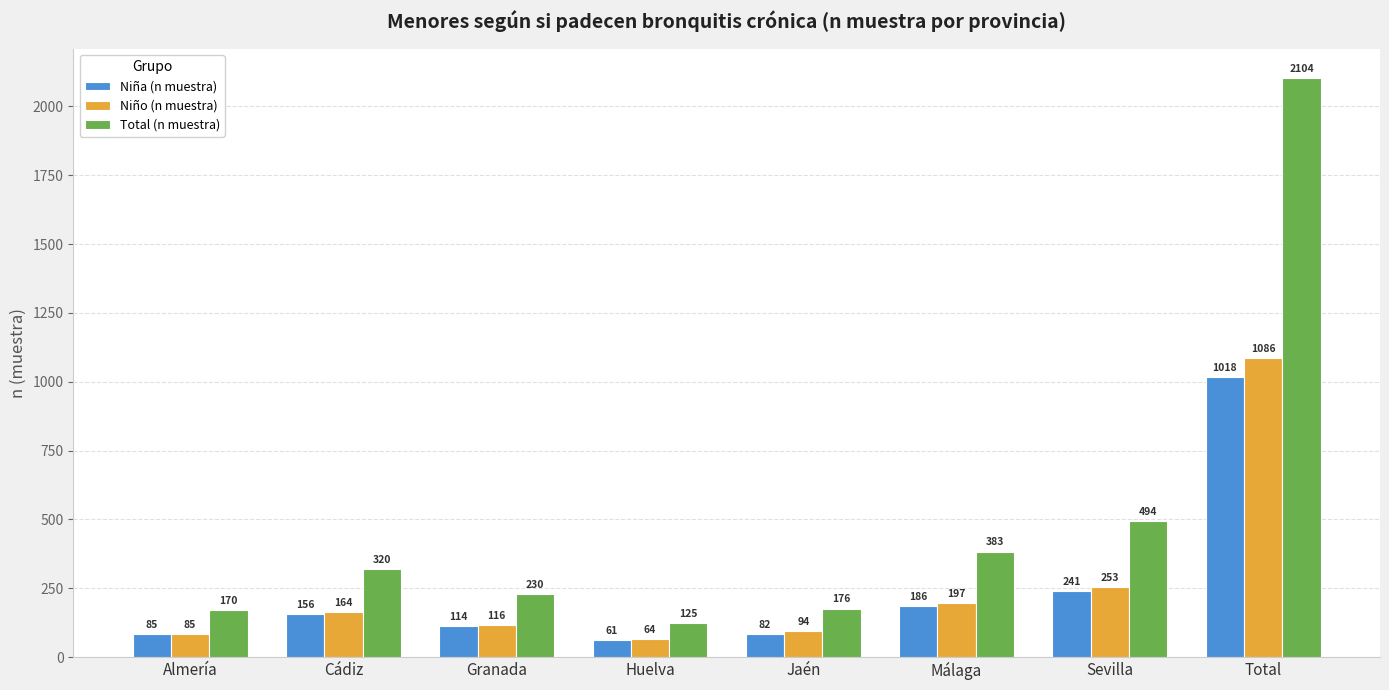

At which label is Niña (n muestra) closest to 539?

Sevilla